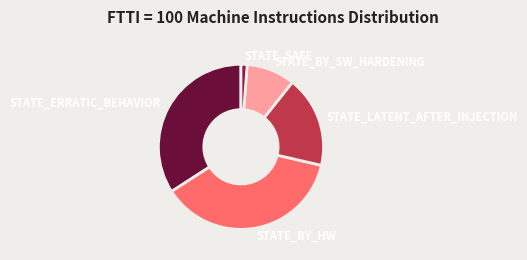

What is the smallest slice in the pie chart?

STATE_SAFE